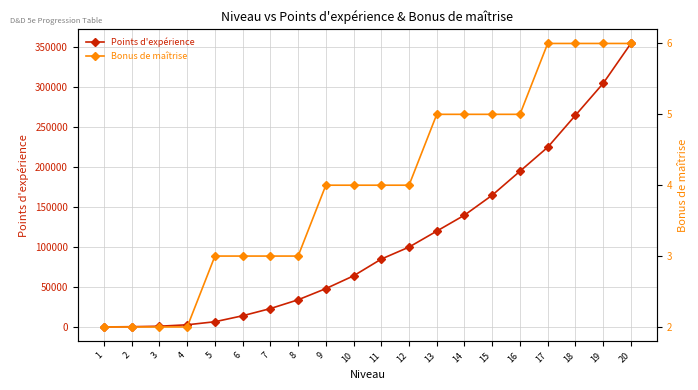

Where do Points d'expérience and Bonus de maîtrise first cross each other?

1 and 2